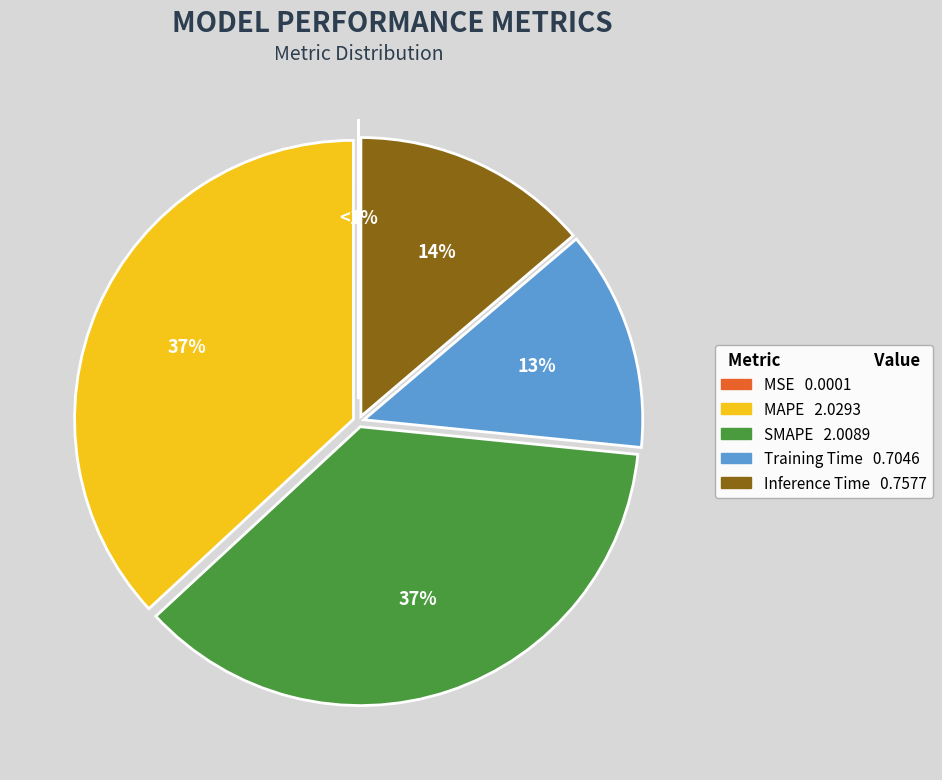

Count the number of slices in the pie.

5